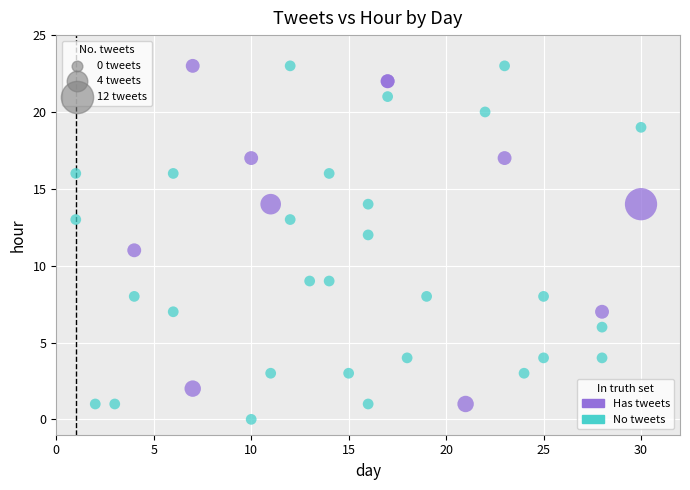

What are all the series names shown in the legend?

Has tweets, No tweets